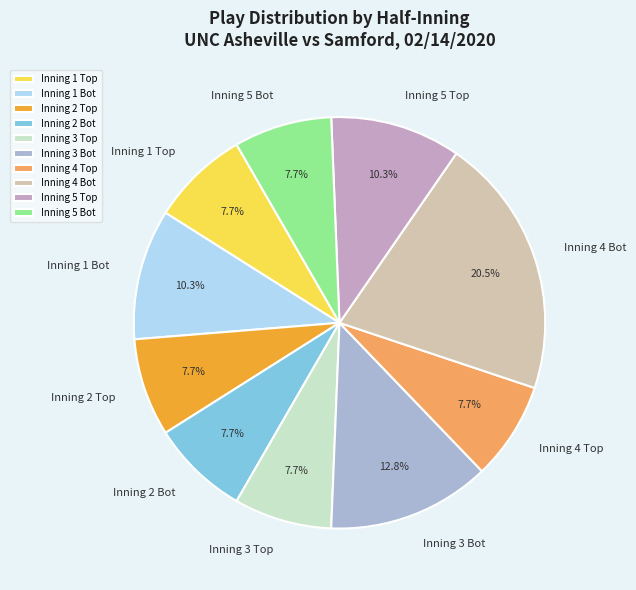

Is there a majority slice in this chart?

No